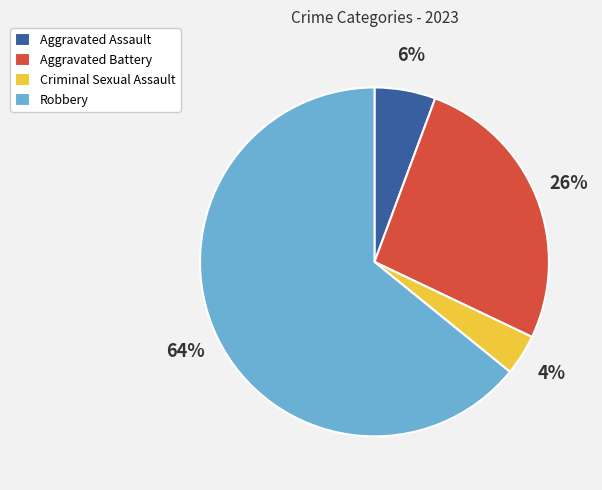

To the nearest percent, what percentage of the pie is Aggravated Assault?

6%